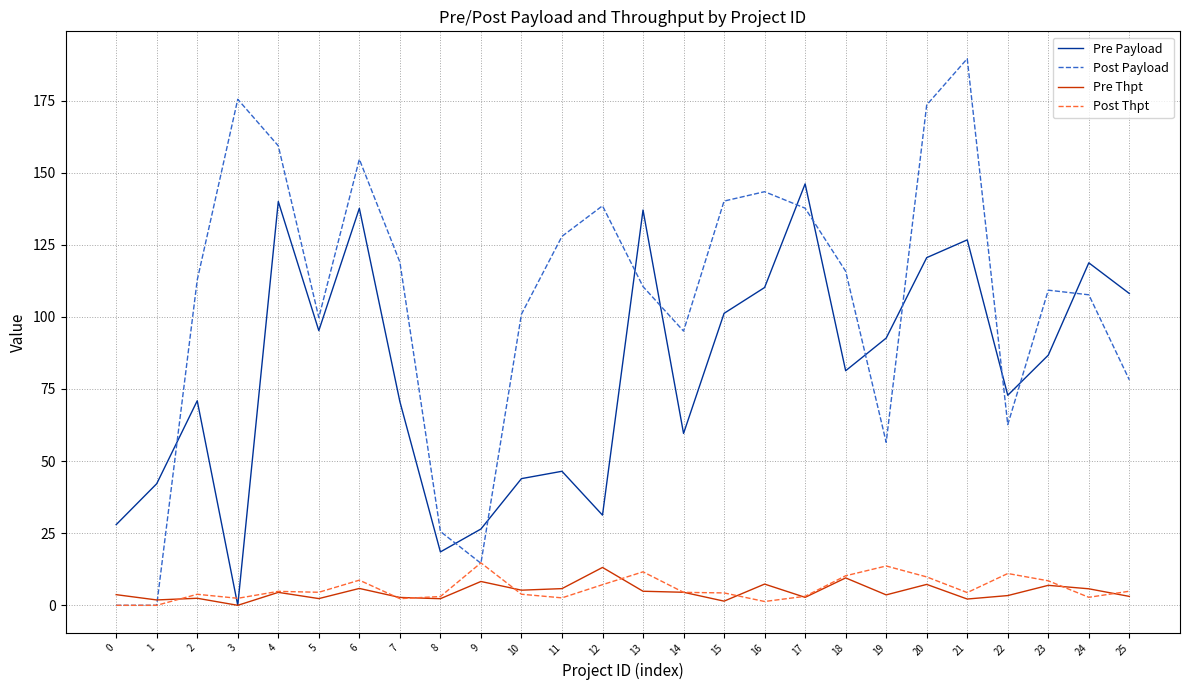

How many intersections are there between Pre Payload and Post Payload?

12